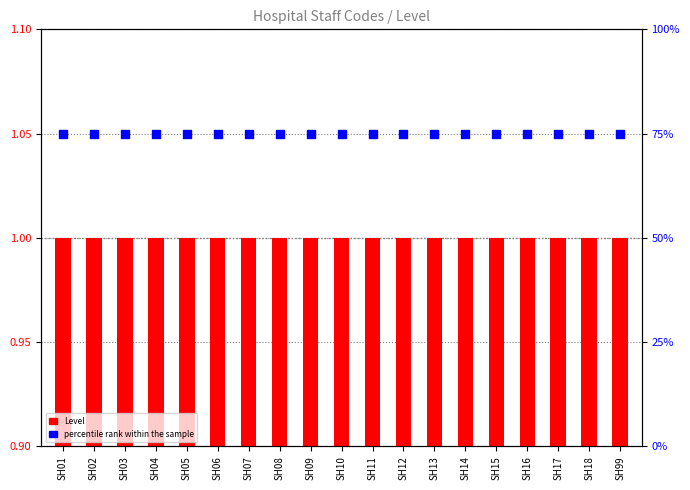

Which series has the widest spread of Y values?

Level